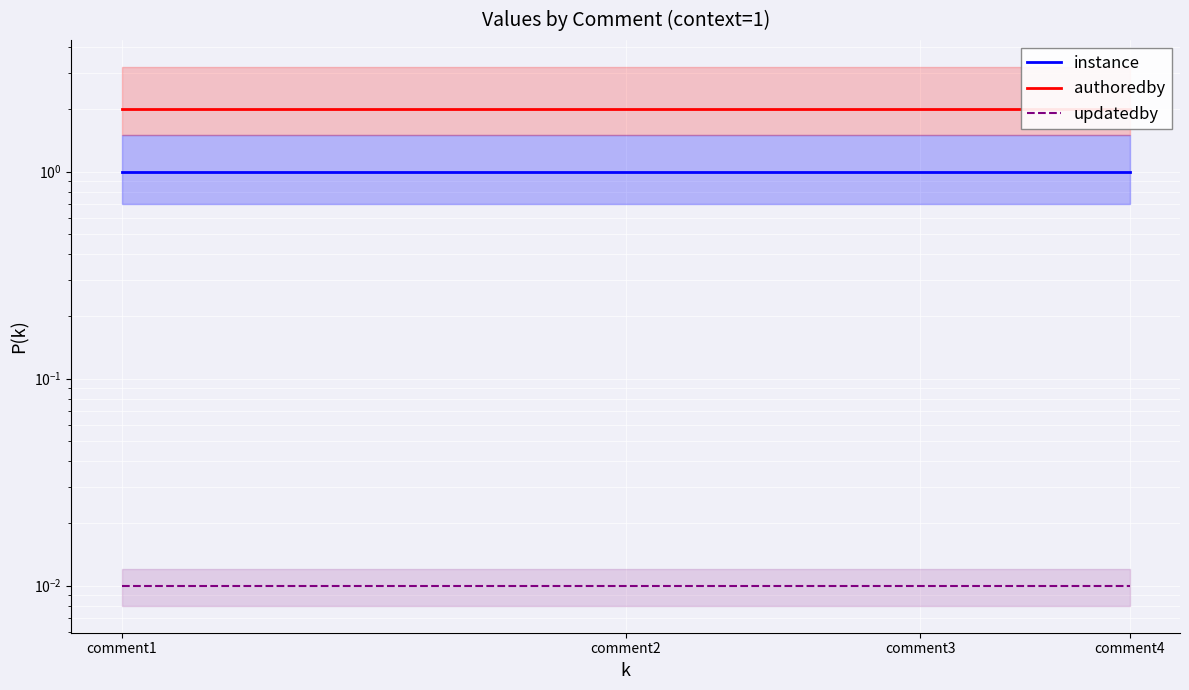

What is the spread (max minus min) of values at comment1?

2.0